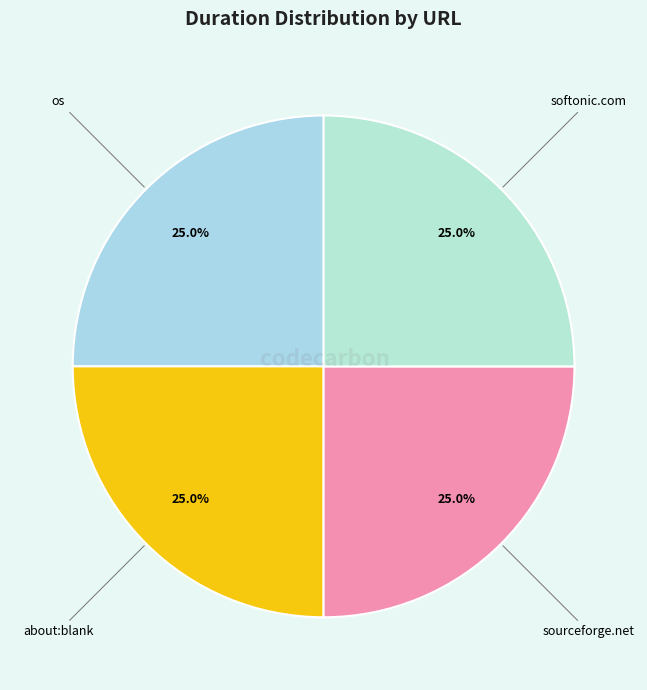

How much of the chart is everything except about:blank?

75.0%